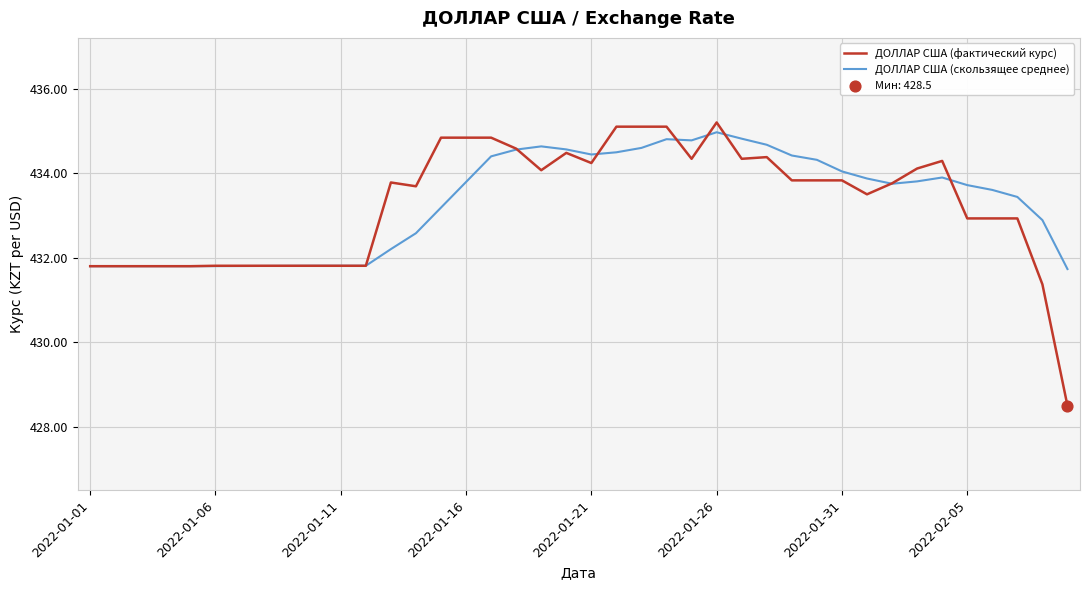

Which series has the largest range (max minus min)?

ДОЛЛАР США (фактический курс)